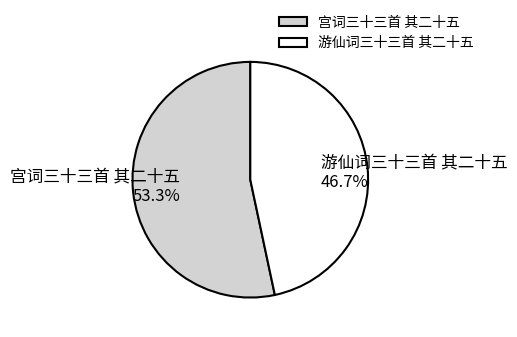

What is the ratio of the value at 游仙词三十三首 其二十五 to the value at 宫词三十三首 其二十五?

0.9